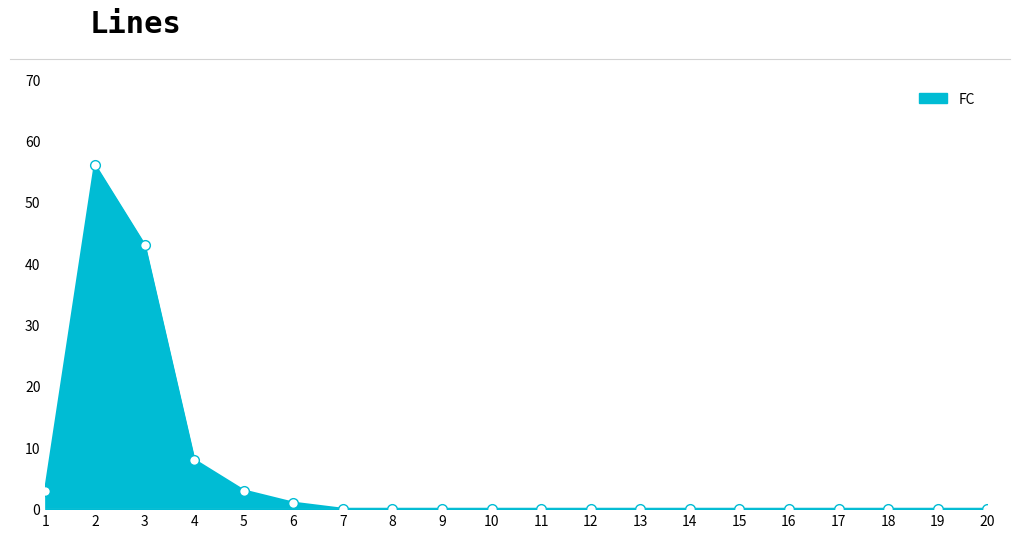

Where is the first local maximum?

2